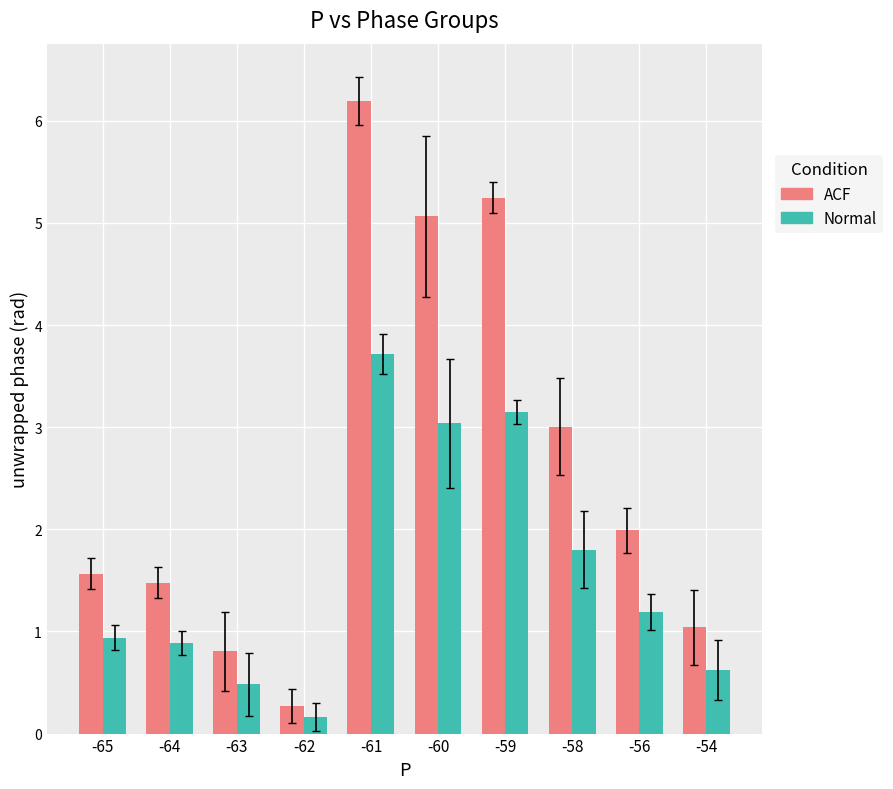

What is the spread (max minus min) of values at -60?

2.0